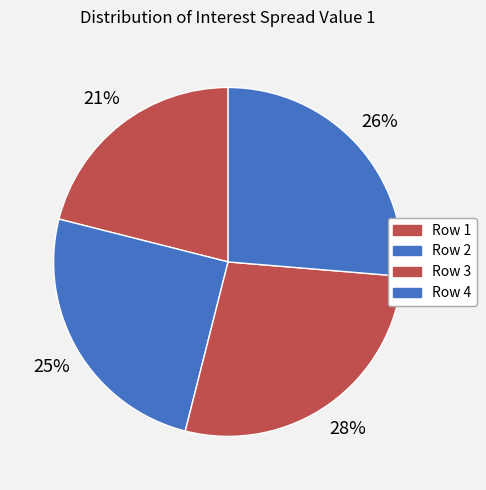

What portion of the pie excludes Row 1?

78.9%